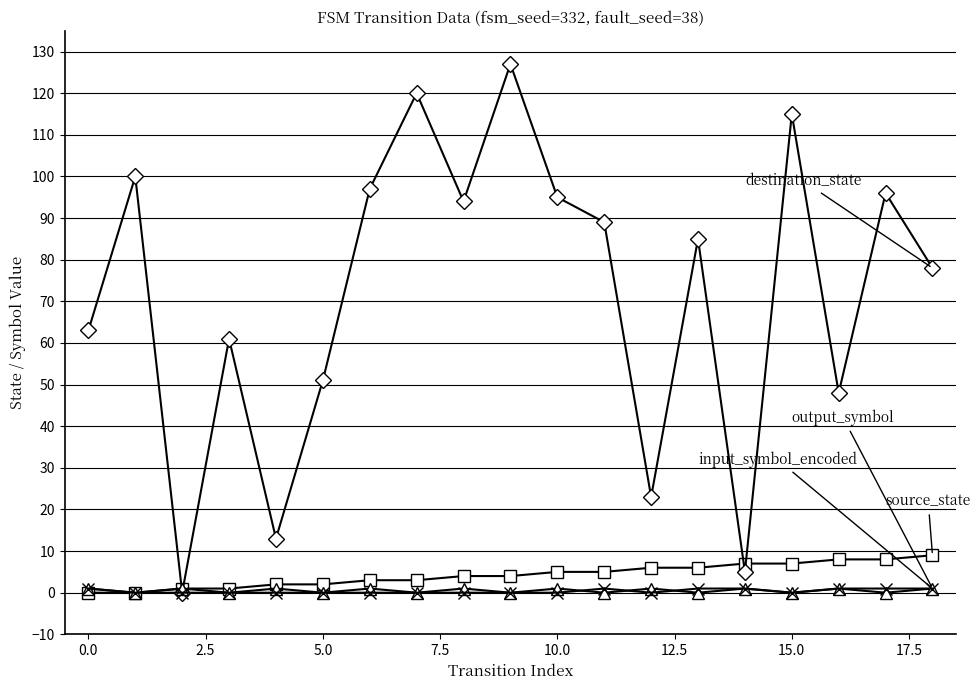

What is the maximum value shown in the chart?

127